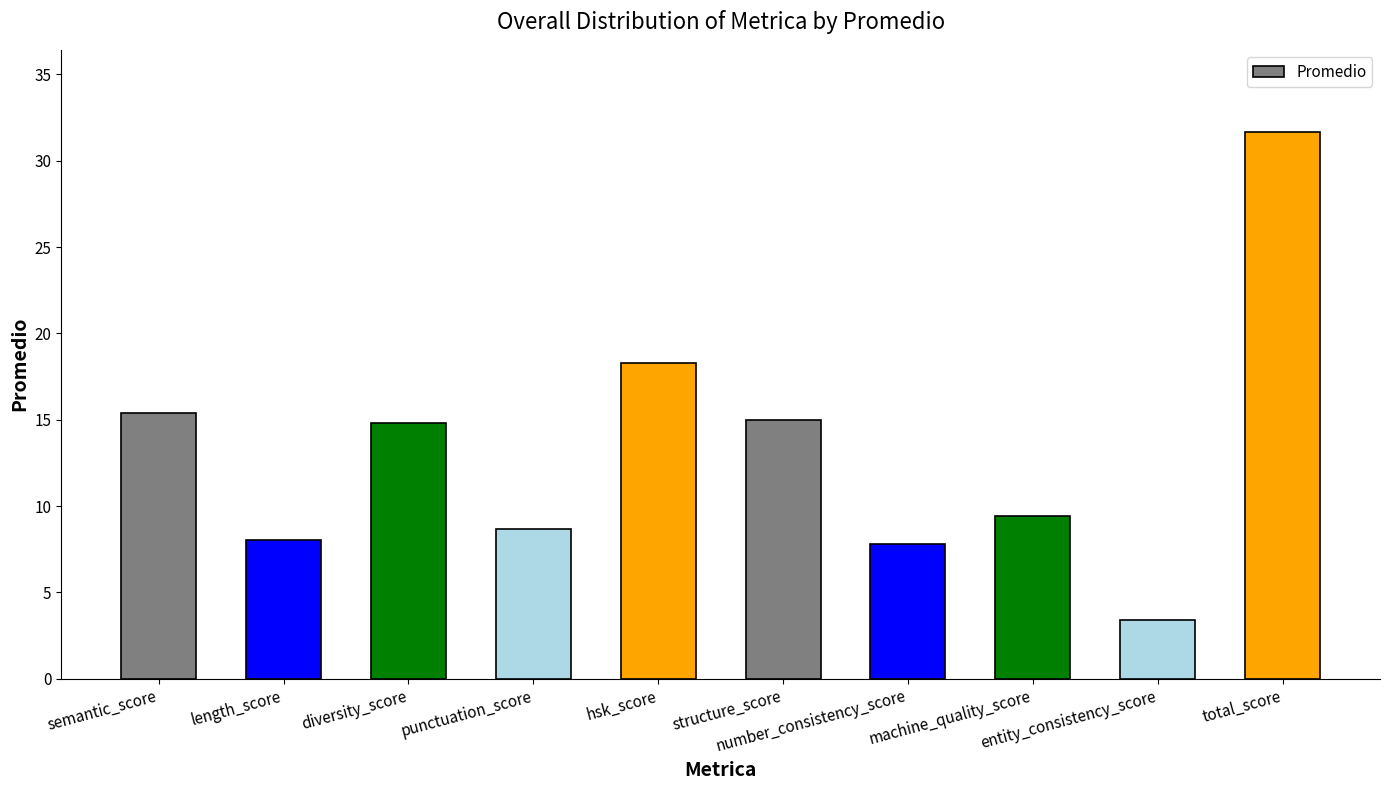

What is the difference between the second highest and minimum values?

14.9